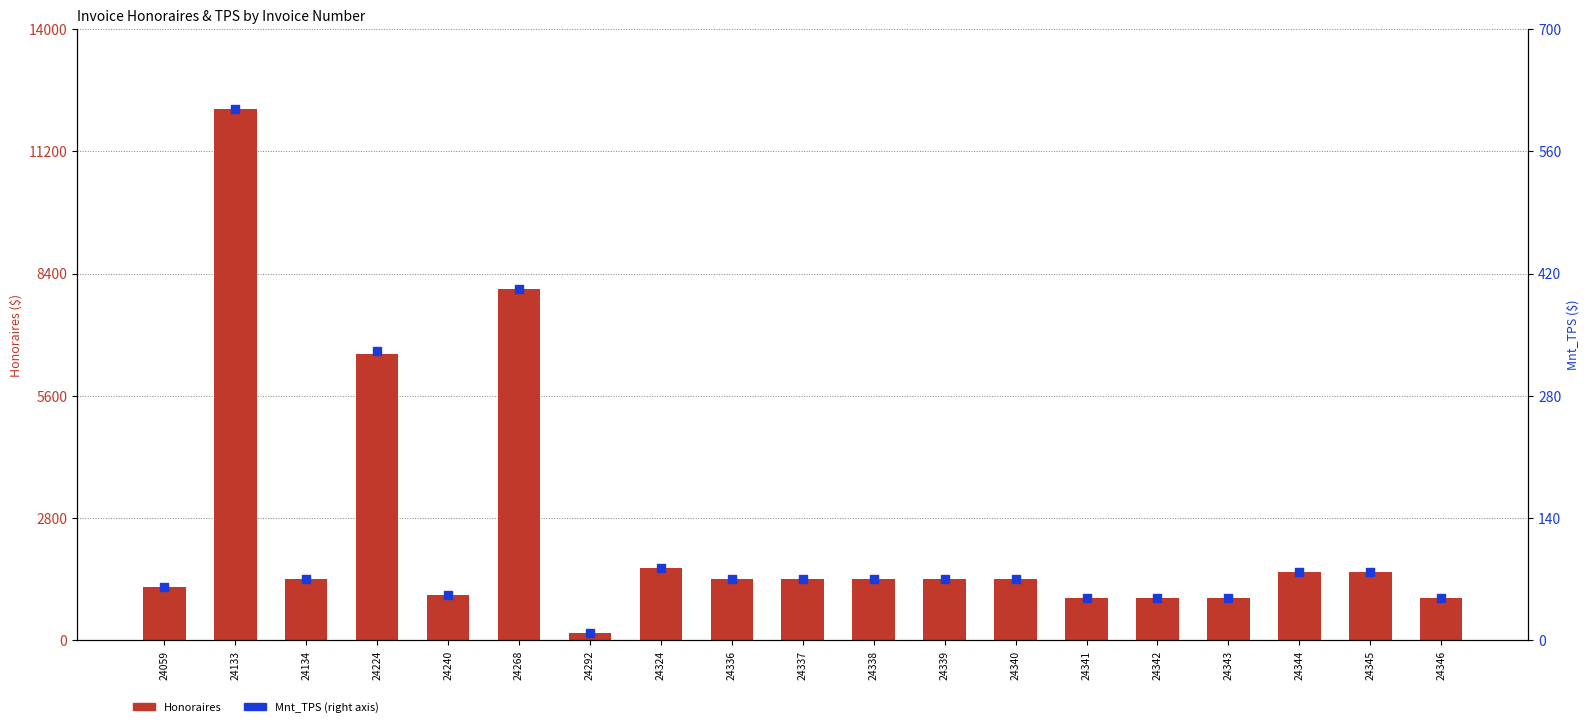

What are all the series names shown in the legend?

Honoraires, Mnt_TPS